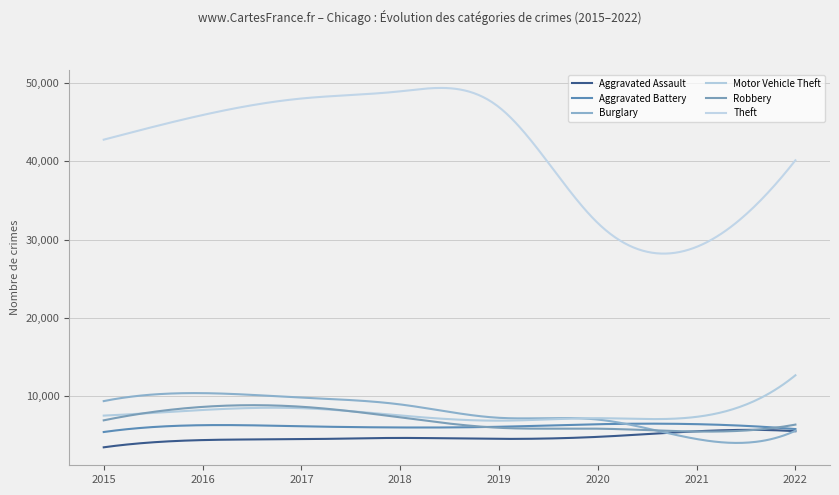

Is this an area chart (filled region under the line)?

No